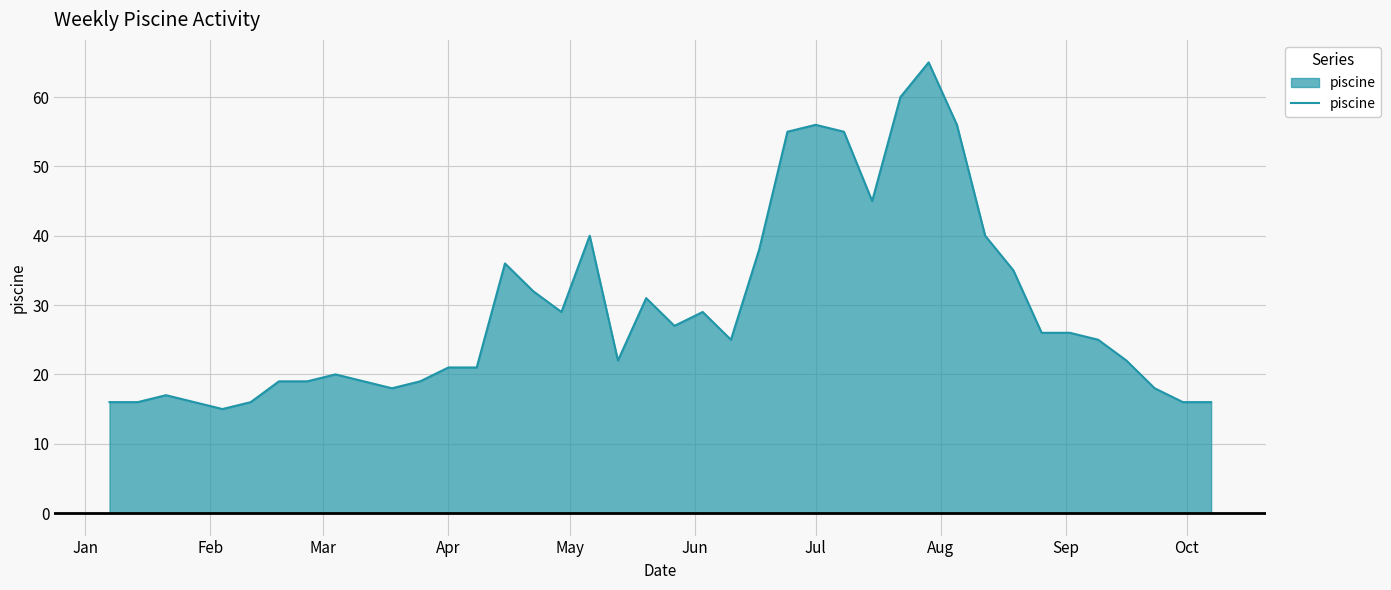

How many categories are shown in the chart?

40